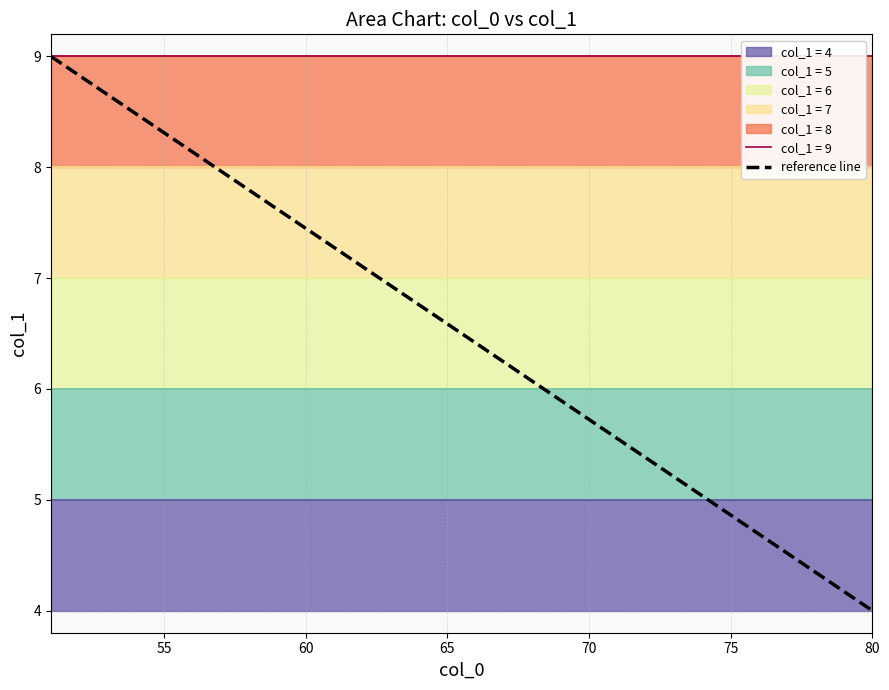

The reference line series shows 6.6 at 65. True or false?

True